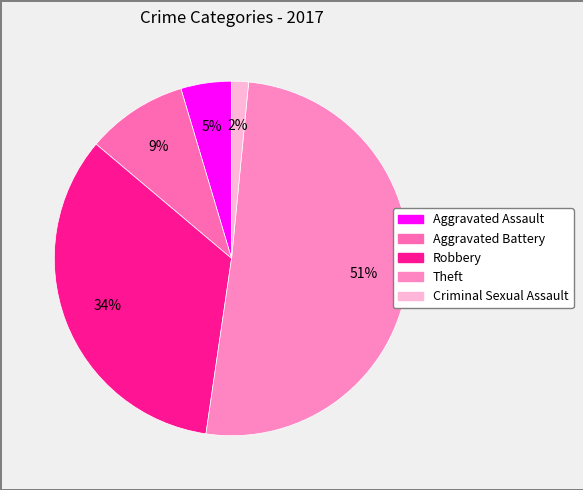

Count the number of slices in the pie.

5